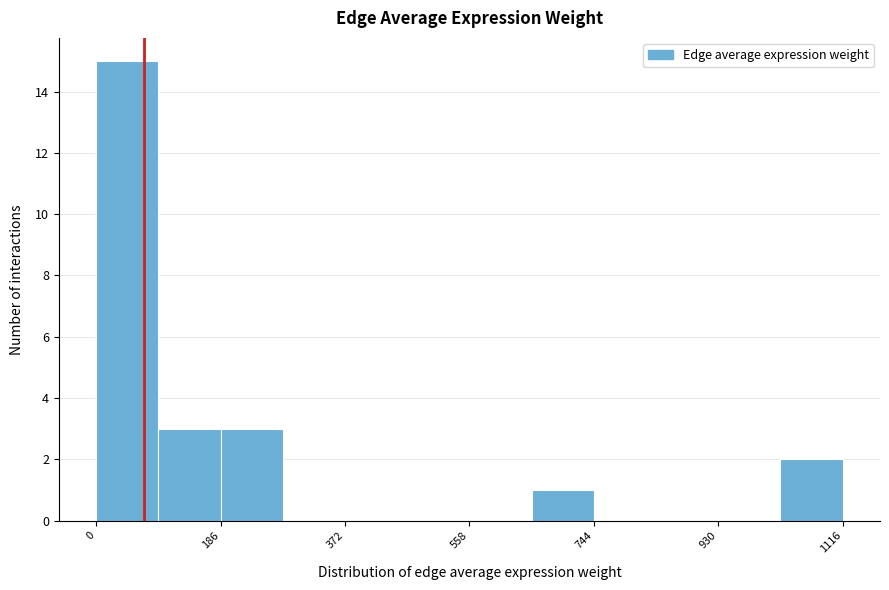

Reading left to right, transcribe this chart: for each bar, give the range it covers on the x-axis and its height. Neither the bar edges nor the heights are printed on the chart, so give them approximately, as read against the axes.

0 to 100: 15
100 to 180: 3
180 to 280: 3
280 to 380: 0
380 to 460: 0
460 to 560: 0
560 to 660: 0
660 to 740: 1
740 to 840: 0
840 to 940: 0
940 to 1020: 0
1020 to 1120: 2